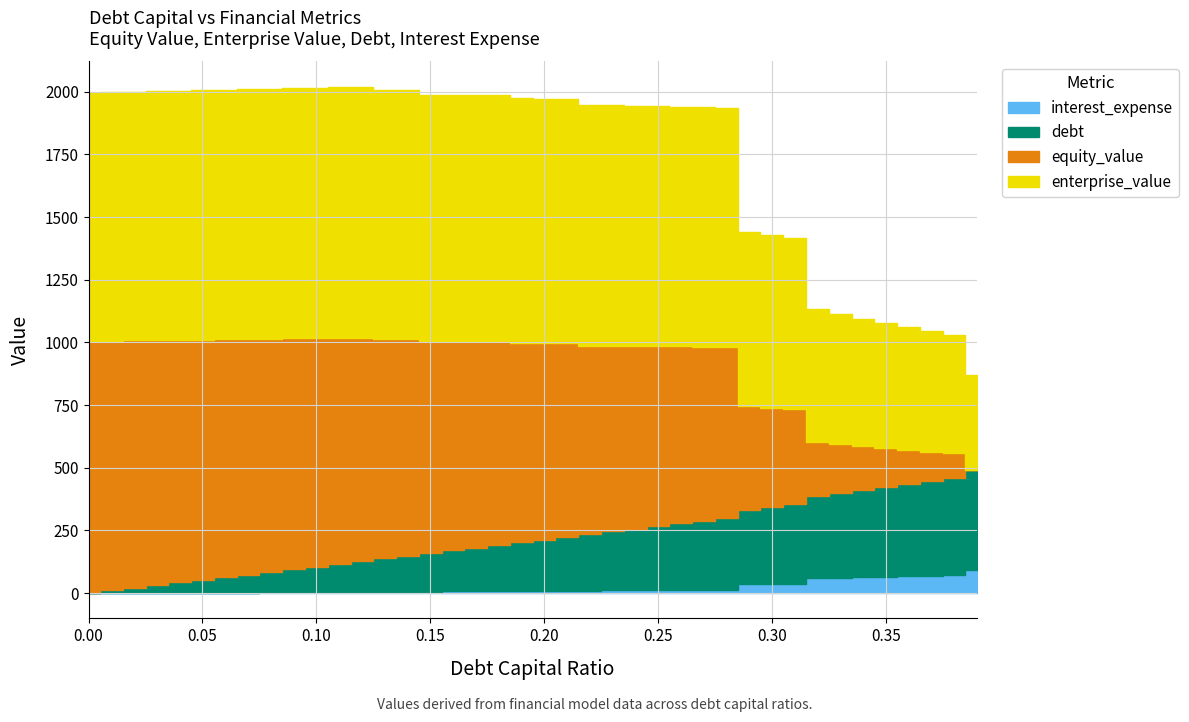

Reading left to right, list all the values displayed in this chart.

debt_capital: 0.0	0.0	0.0	0.0	0.0	0.1	0.1	0.1	0.1	0.1	0.1	0.1	0.1	0.1	0.1	0.1	0.2	0.2	0.2	0.2	0.2	0.2	0.2	0.2	0.2	0.2	0.3	0.3	0.3	0.3	0.3	0.3	0.3	0.3	0.3	0.3	0.4	0.4	0.4	0.4
enterprise_value: 990.5	991.3	992.1	992.9	993.8	994.6	995.4	996.2	997.0	997.8	998.7	999.5	1000.3	993.7	993.9	983.6	983.1	982.7	982.2	975.0	974.2	973.4	961.9	960.6	959.4	958.1	956.9	955.6	954.4	695.9	688.9	681.9	529.3	518.6	508.3	498.4	488.9	479.8	471.0	377.1
debt: 0.0	10.3	20.5	30.8	41.0	51.3	61.5	71.8	82.0	92.3	102.5	112.8	123.0	133.3	143.6	153.8	164.1	174.3	184.6	194.8	205.1	215.3	225.6	235.8	246.1	256.4	266.6	276.9	287.1	297.4	307.6	317.9	328.1	338.4	348.6	358.9	369.1	379.4	389.7	399.9
interest_expense: 0.0	0.3	0.7	1.0	1.3	1.6	2.0	2.3	2.6	2.9	3.3	3.6	3.9	4.7	5.0	6.0	6.4	6.8	7.2	7.9	8.4	8.8	9.8	10.3	10.7	11.2	11.6	12.1	12.5	34.4	35.6	36.8	59.5	61.3	63.2	65.0	66.9	68.7	70.6	92.7
equity_value: 1005.9	996.5	987.0	977.6	968.1	958.7	949.3	939.8	930.4	921.0	911.5	902.1	892.7	875.8	865.8	845.2	834.5	823.7	813.0	795.6	784.5	773.5	751.7	740.2	728.7	717.2	705.7	694.2	682.7	414.0	396.6	379.5	216.6	195.6	175.1	155.0	135.2	115.8	96.7	-7.4